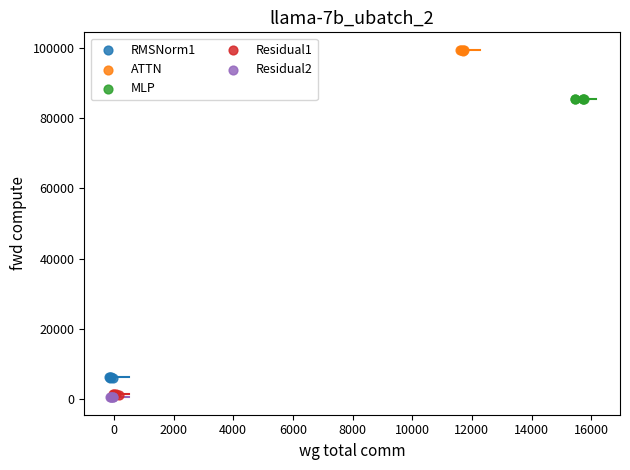

Which series contains the highest Y value?

ATTN